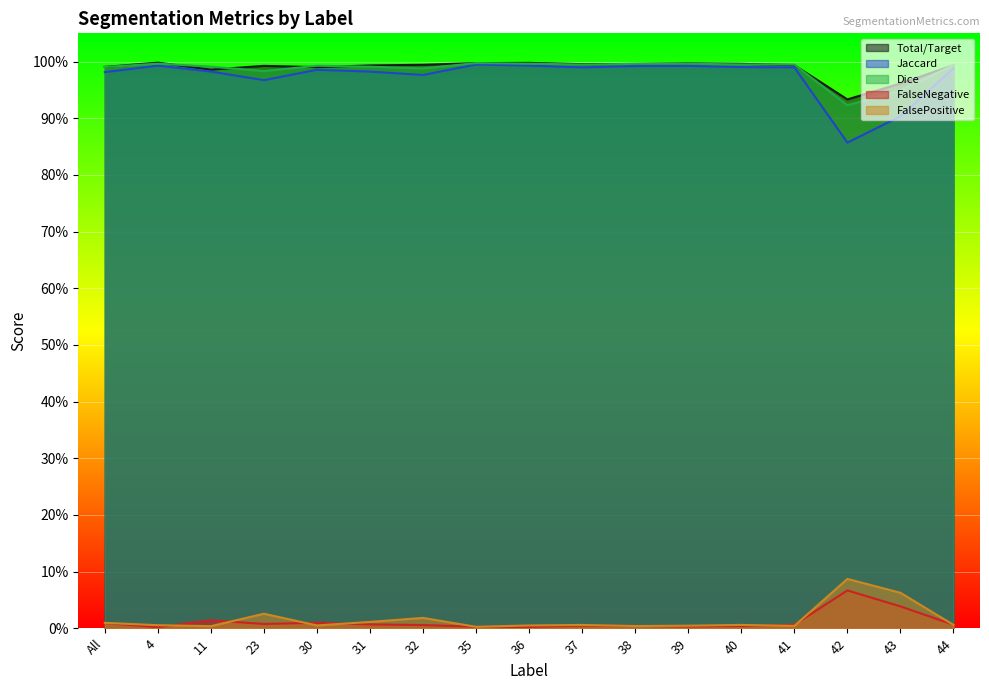

What is the difference between the maximum and minimum values in the FalsePositive series?

0.1